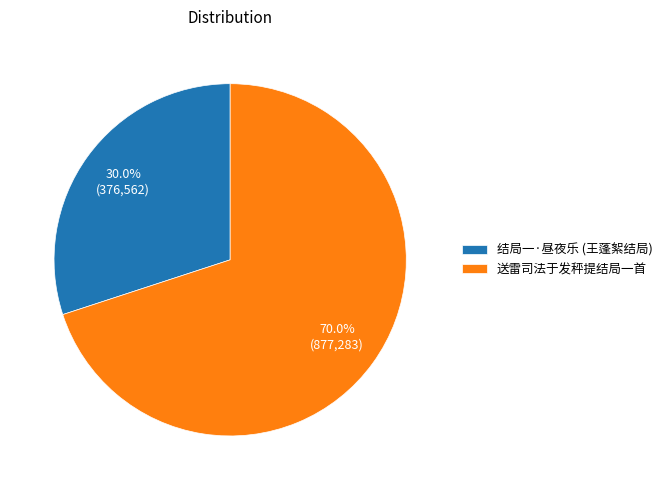

Count the number of slices in the pie.

2